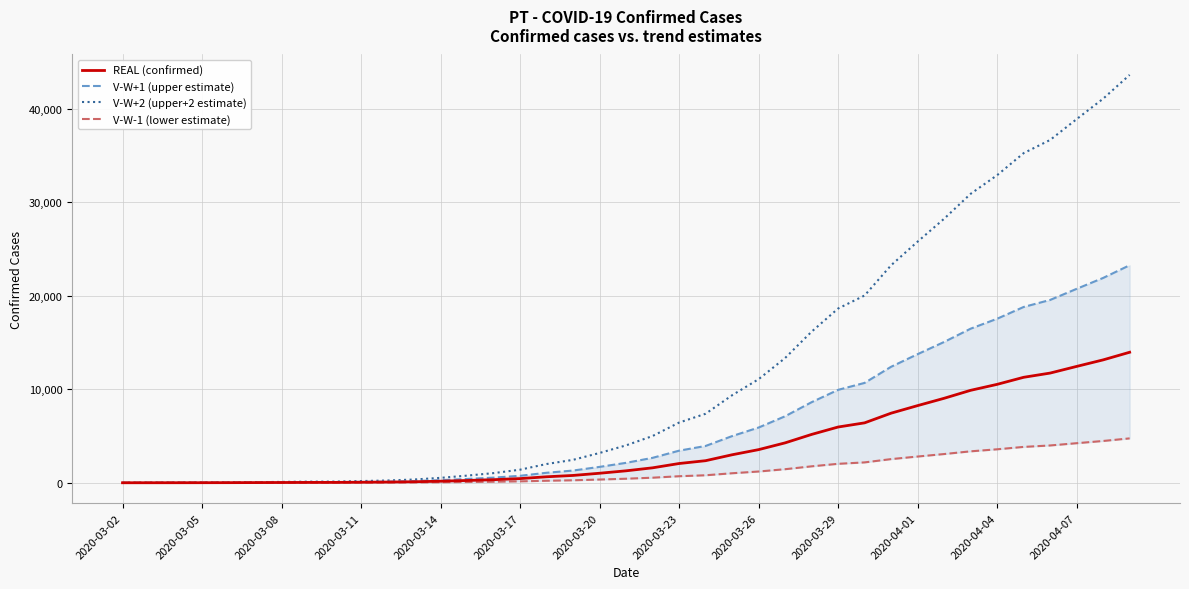

What is the highest value of the REAL (confirmed) series?

13956